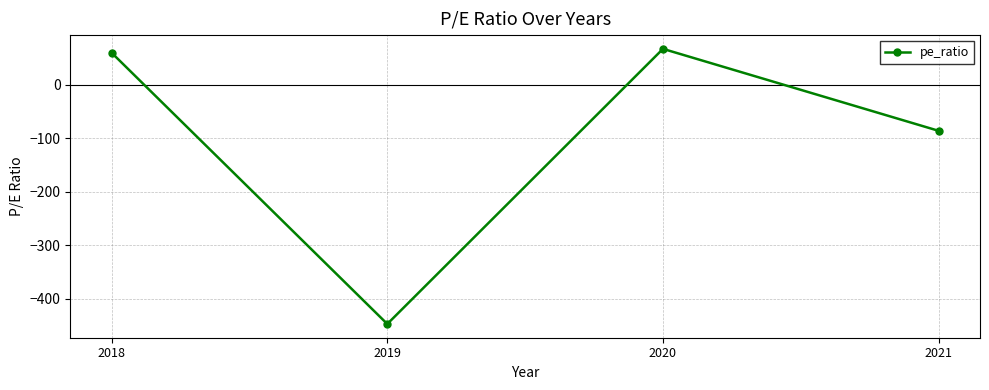

What is the difference between the second highest and minimum values?

506.3